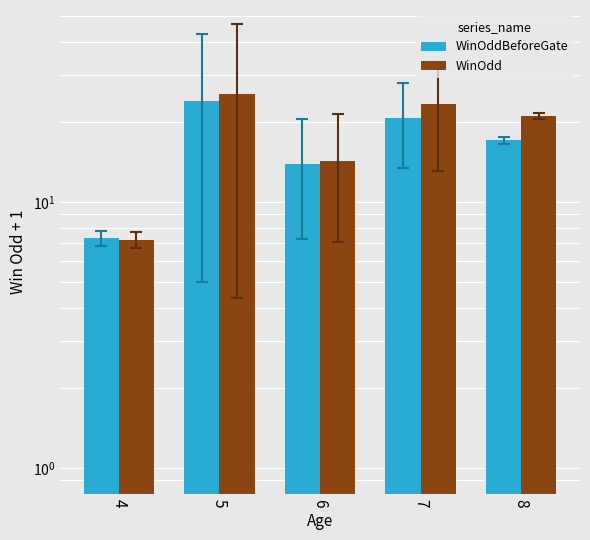

What is the average value of the WinOddBeforeGate series?

16.5